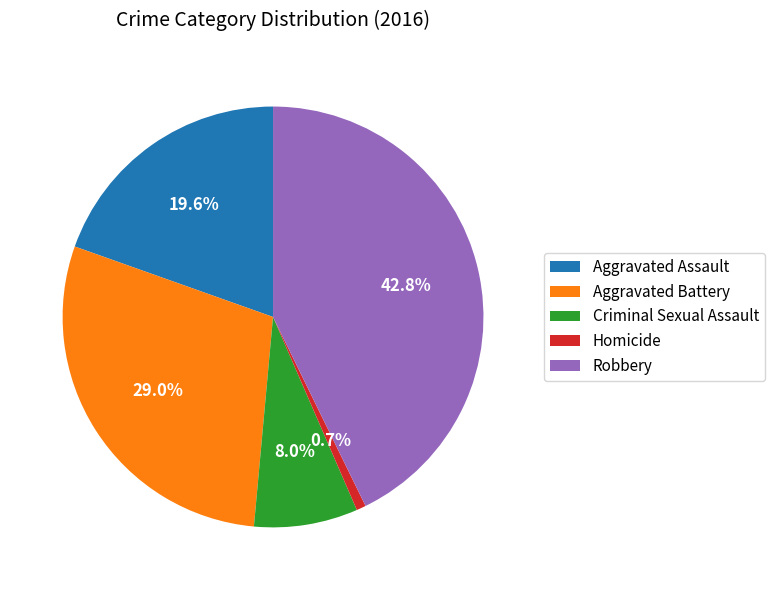

Is Aggravated Assault the majority of the pie?

No